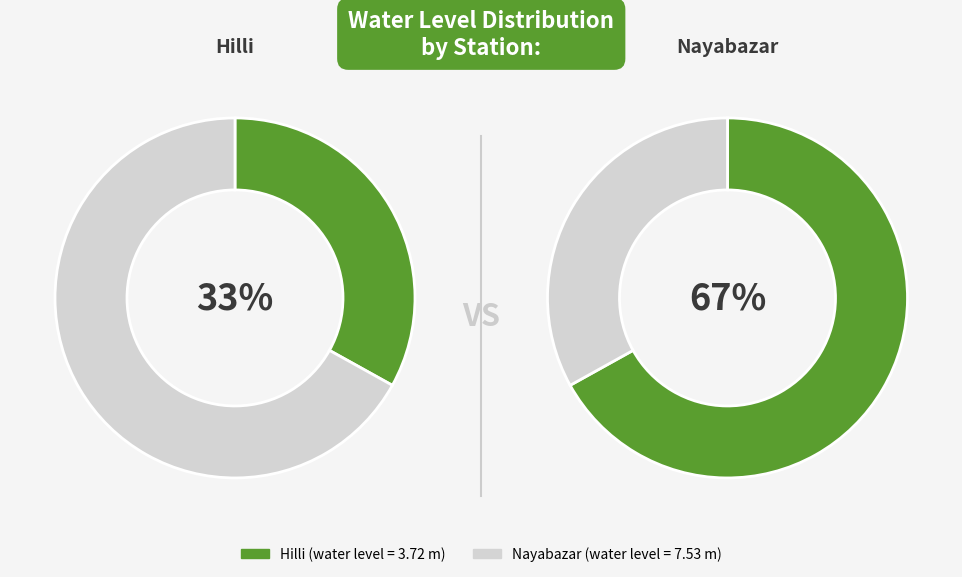

To the nearest percent, what portion does Nayabazar represent?

67%